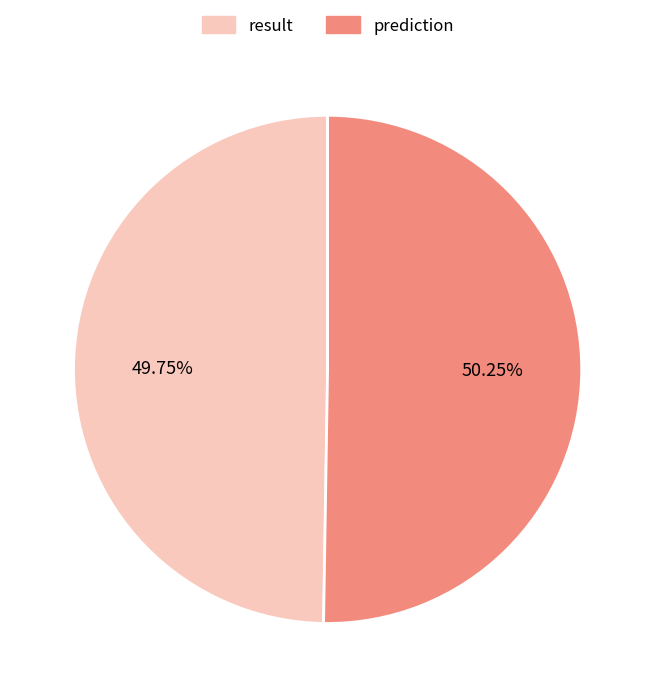

What is the ratio of the value at prediction to the value at result?

1.0